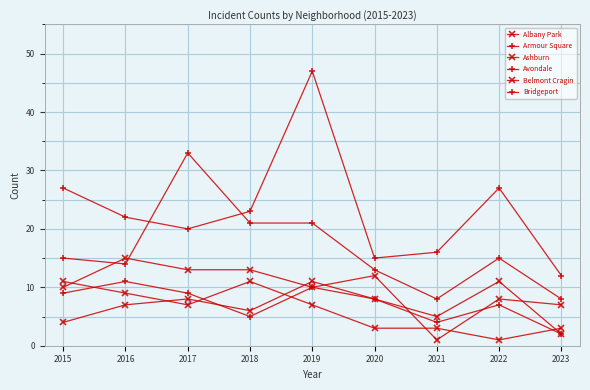

At which category is the sum across all series the highest?

2019